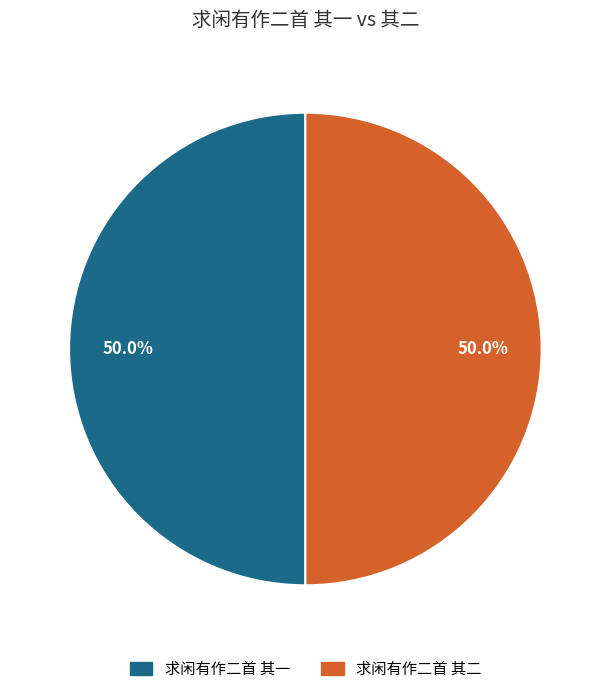

How many segments does this pie chart have?

2